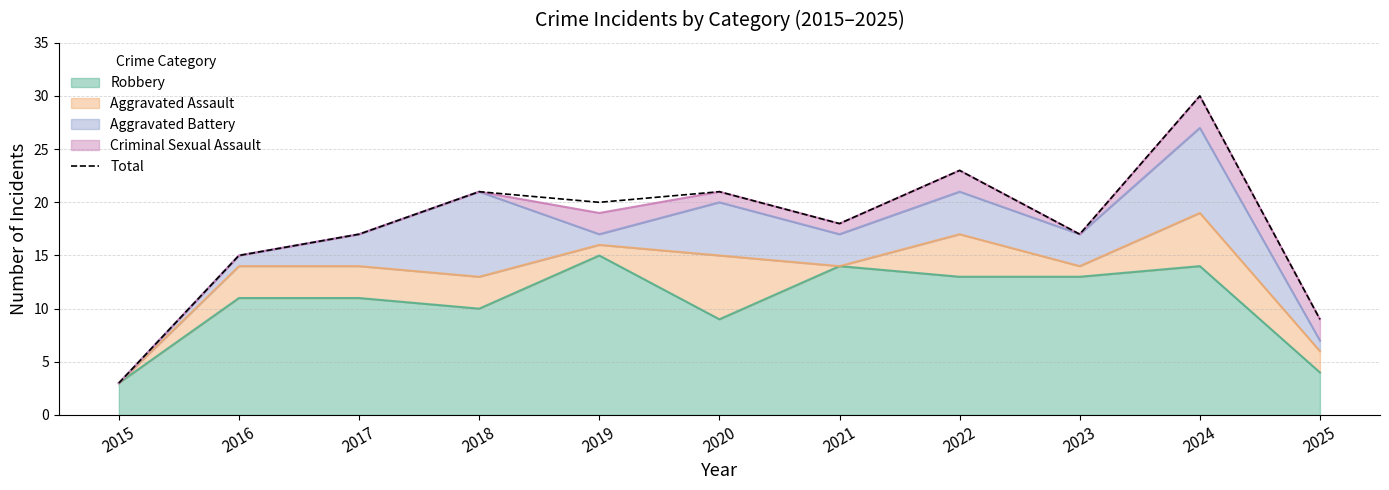

What is the difference between the maximum and minimum values?

27